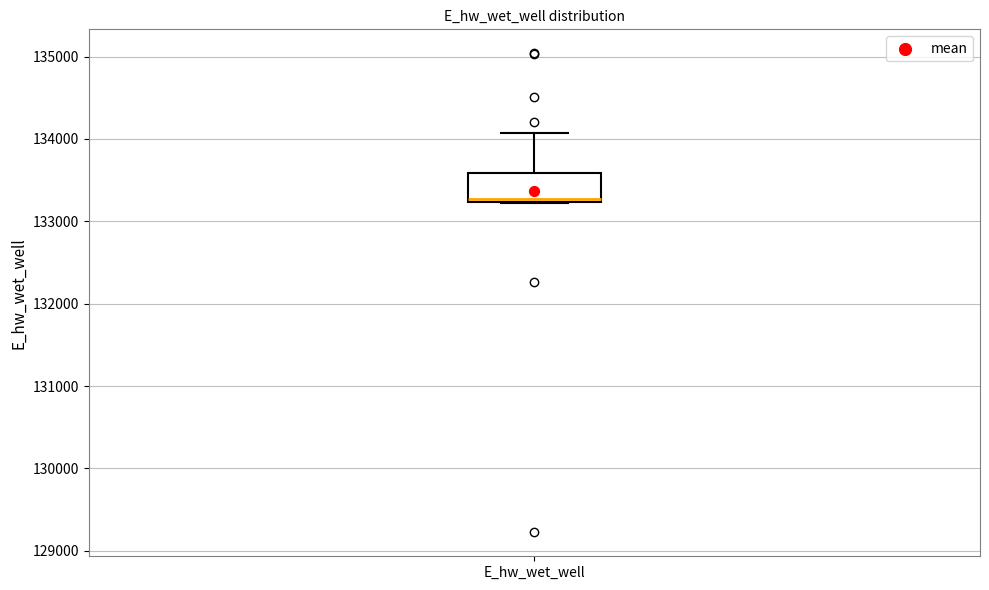

Transcribe this box plot: give where the median line is, the range the box spans, and where the two whiskers end, as read against the y-axis. The values are not printed on the chart, so give them approximately, as read against the axis.

median 133300, box 133200 to 133600, whiskers 133200 to 134100